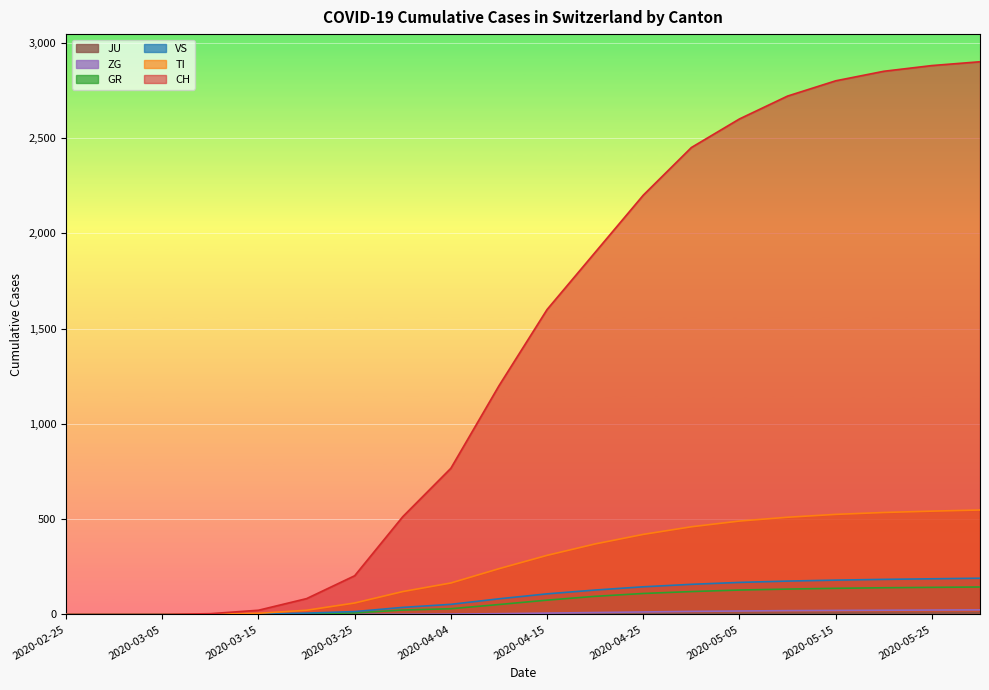

List the labels in order of TI value, smallest first.

2020-02-25, 2020-02-29, 2020-03-05, 2020-03-10, 2020-03-15, 2020-03-20, 2020-03-25, 2020-03-31, 2020-04-04, 2020-04-10, 2020-04-15, 2020-04-20, 2020-04-25, 2020-04-30, 2020-05-05, 2020-05-10, 2020-05-15, 2020-05-20, 2020-05-25, 2020-05-31